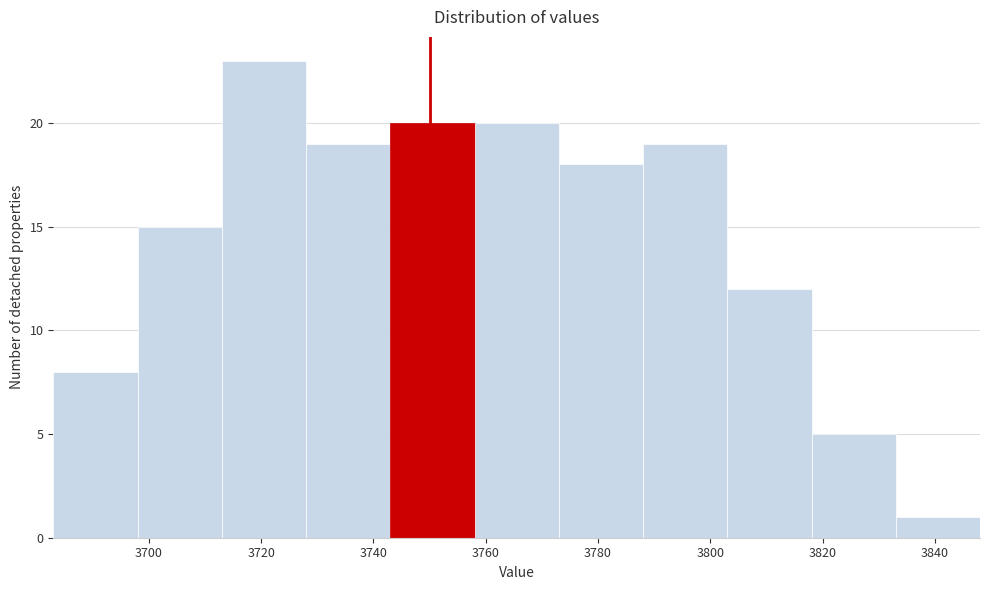

Reading left to right, transcribe this chart: for each bar, give the range it covers on the x-axis and its height. Neither the bar edges nor the heights are printed on the chart, so give them approximately, as read against the axes.

3683 to 3698: 8
3698 to 3713: 15
3713 to 3728: 23
3728 to 3743: 19
3743 to 3758: 20
3758 to 3773: 20
3773 to 3788: 18
3788 to 3803: 19
3803 to 3818: 12
3818 to 3833: 5
3833 to 3848: 1